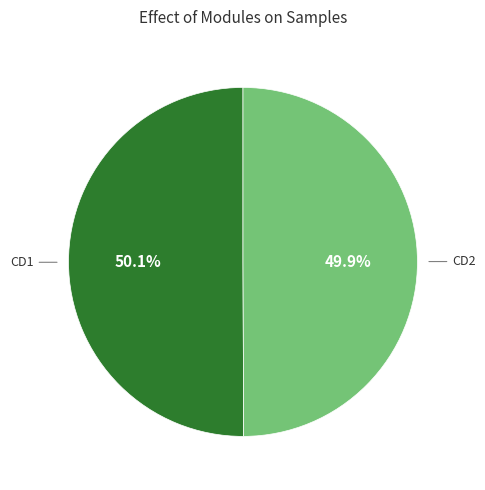

Does any single category account for the majority?

Yes